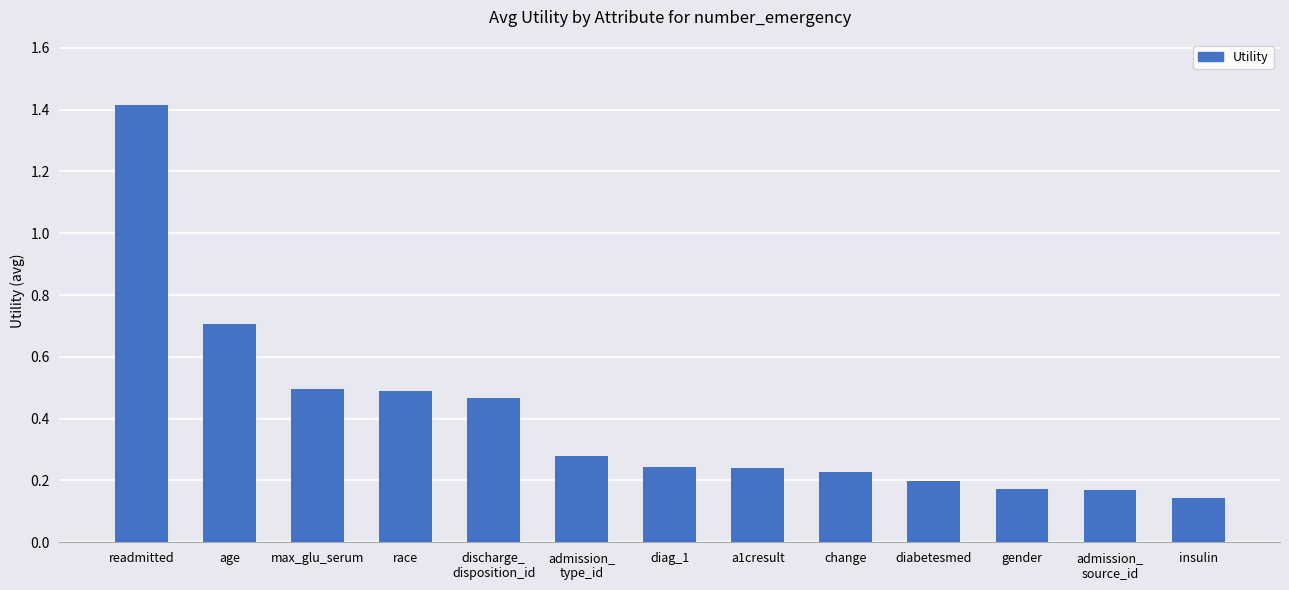

Count the values in the range 0 to 1.

12